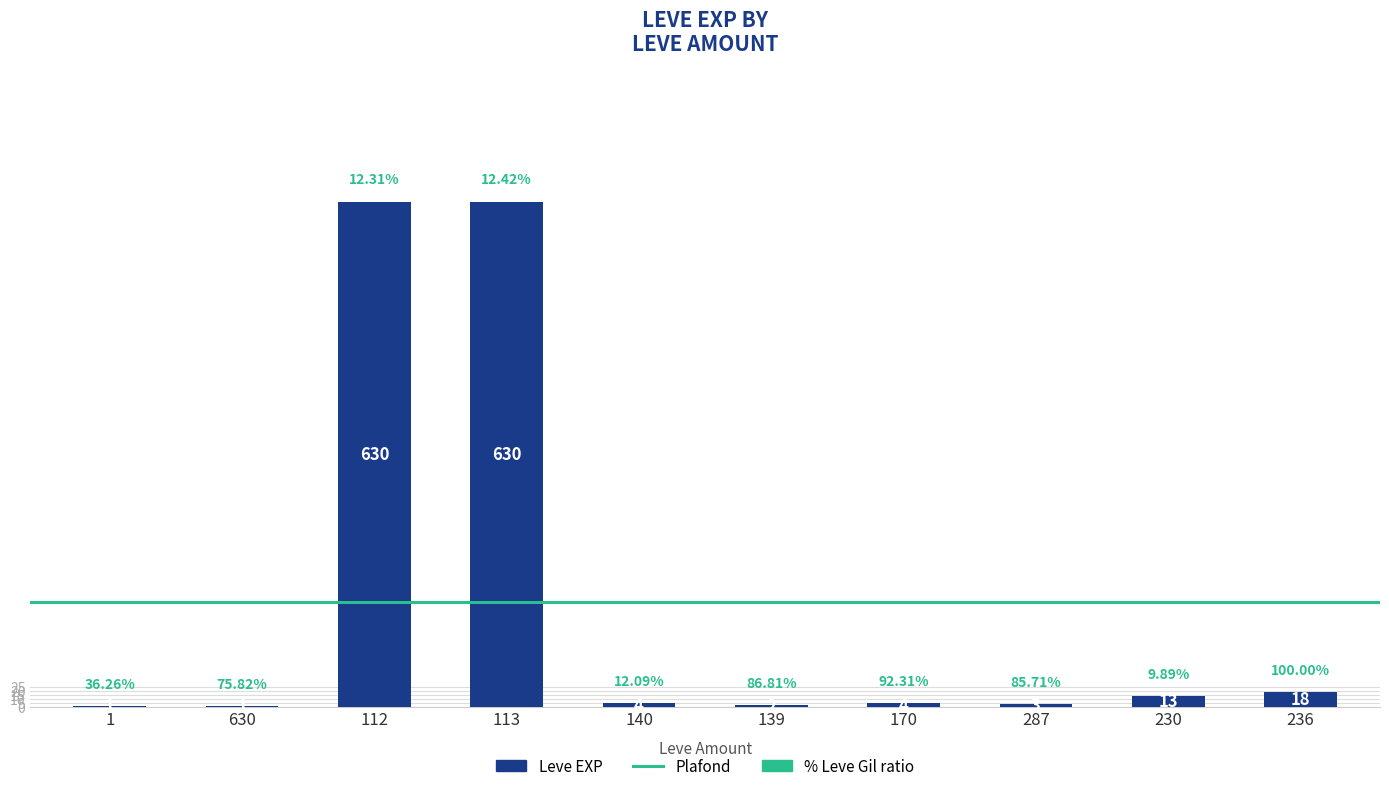

What is the sum of the values at 170 and 113?

634